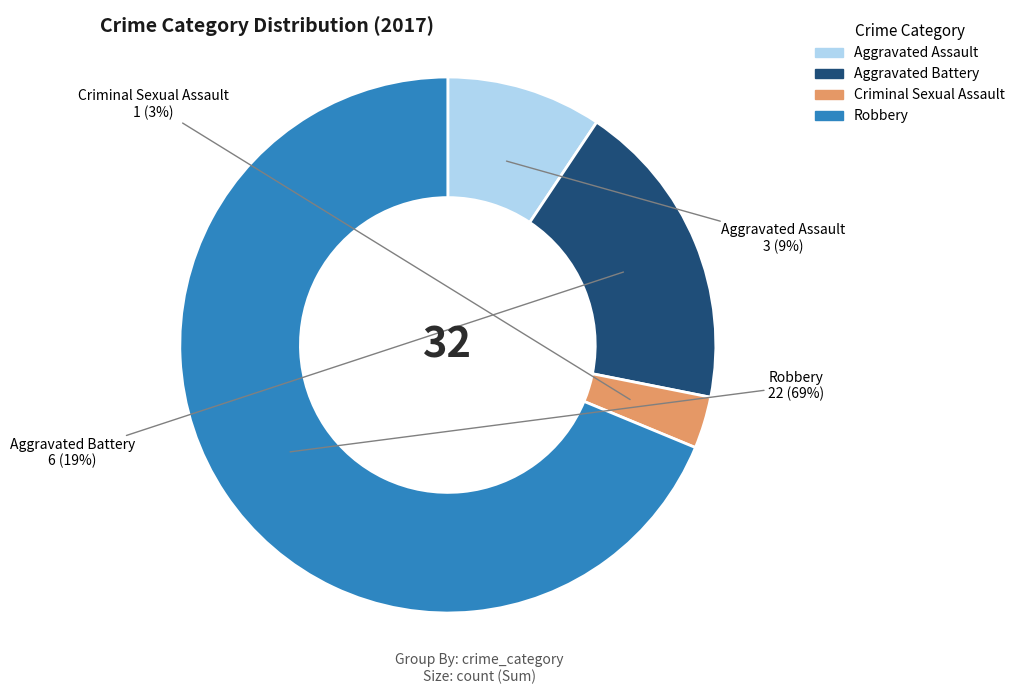

Rank the categories by value from lowest to highest.

Criminal Sexual Assault, Aggravated Assault, Aggravated Battery, Robbery